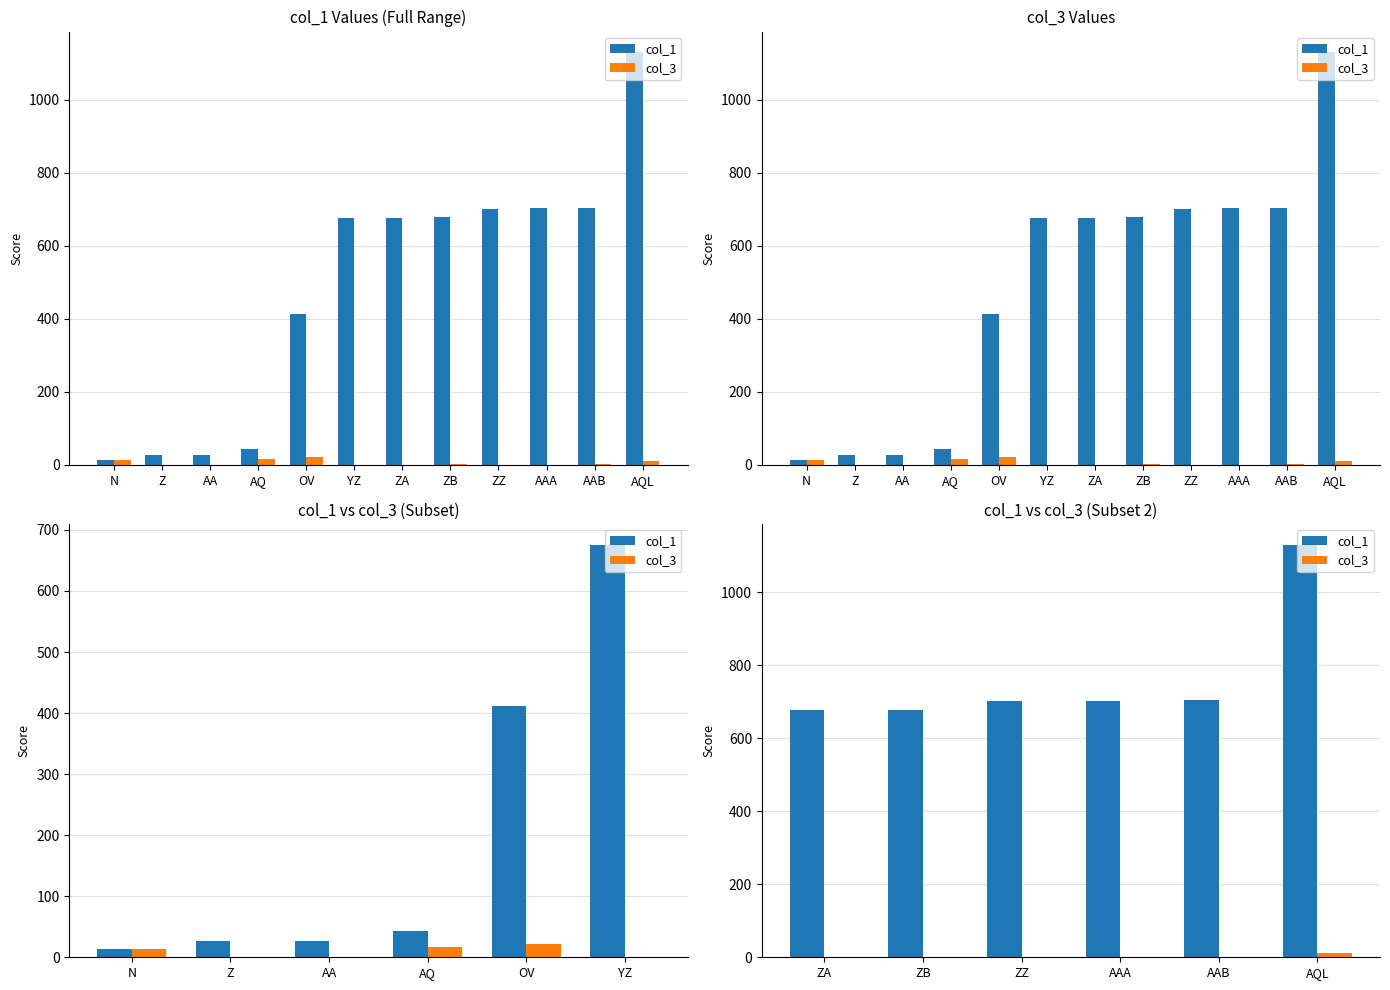

How many distinct data groups are displayed?

2